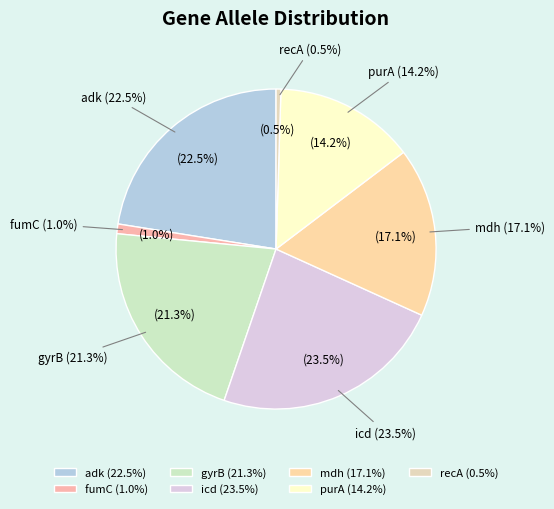

Does any single category account for the majority?

No